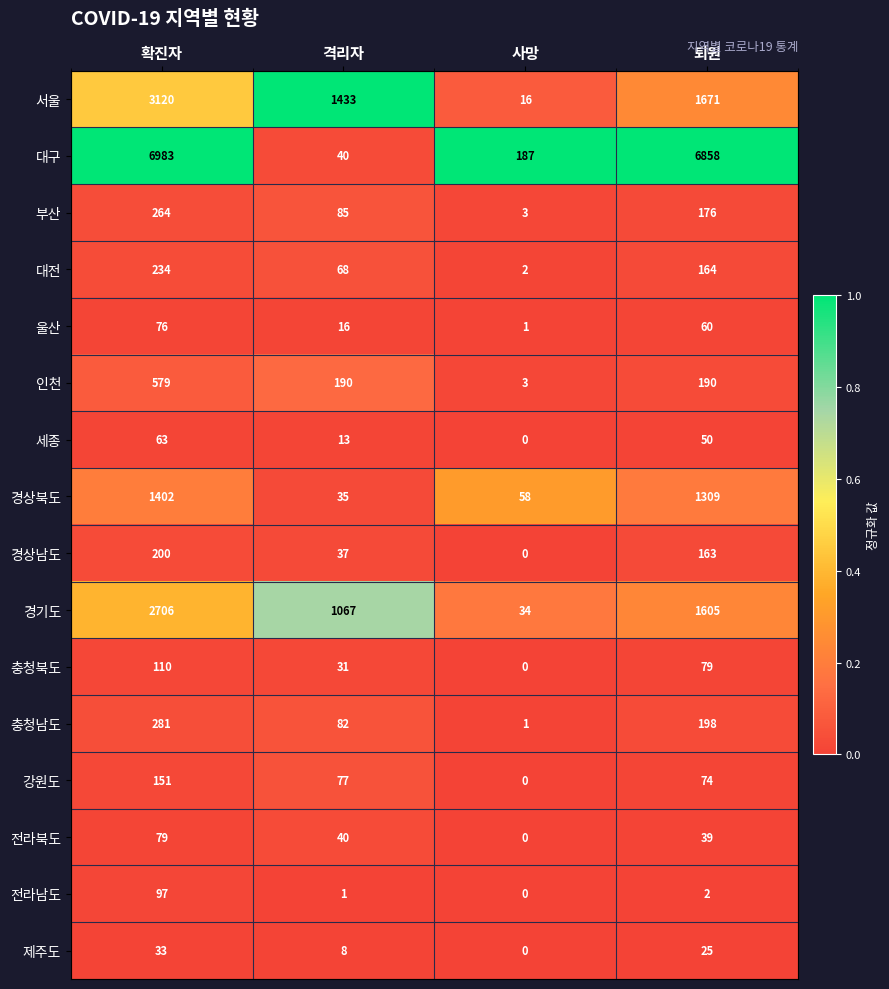

At which category is the sum across all series the highest?

확진자